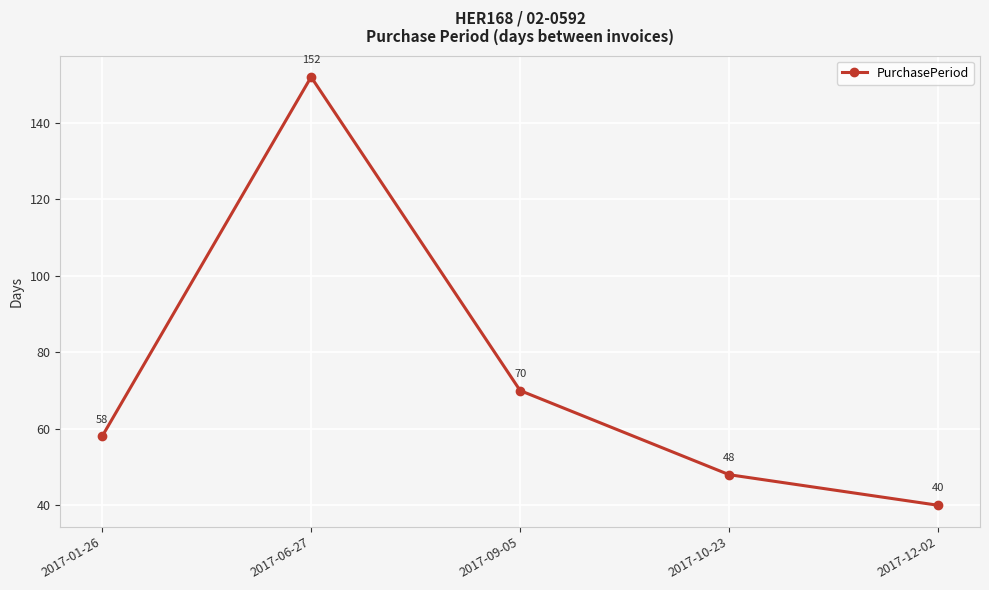

What value does the data have at 2017-12-02?

40